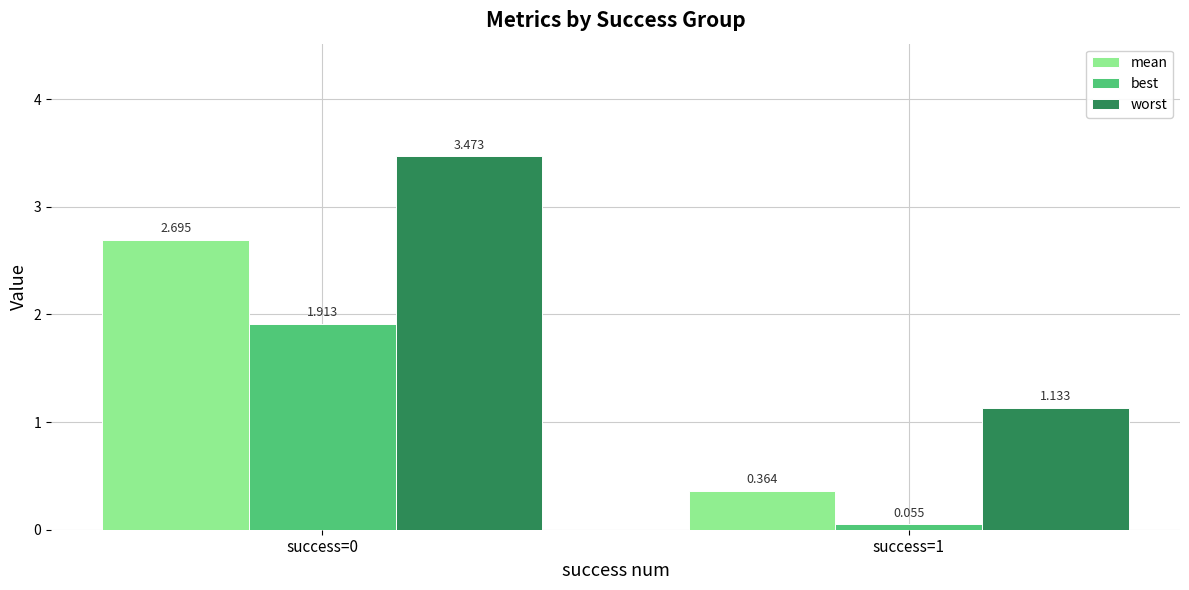

How many groups of bars are there?

2